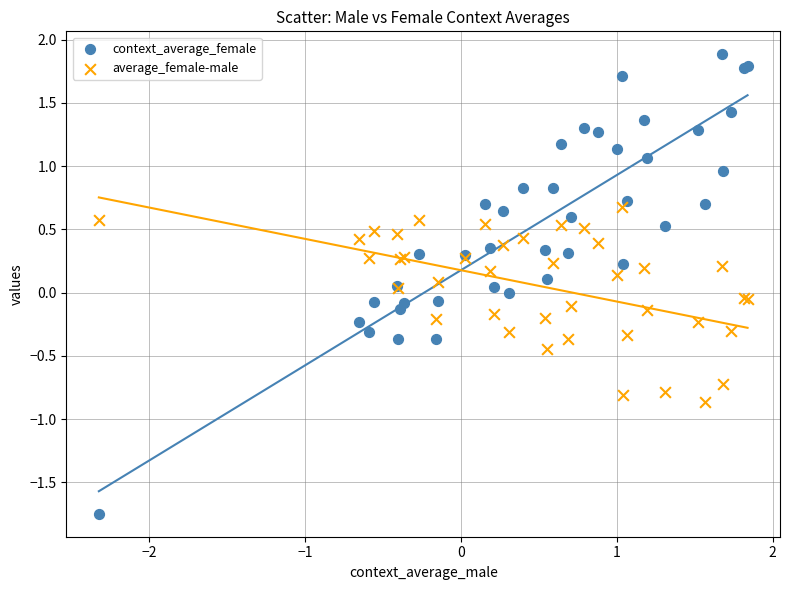

Which series contains the highest Y value?

context_average_female